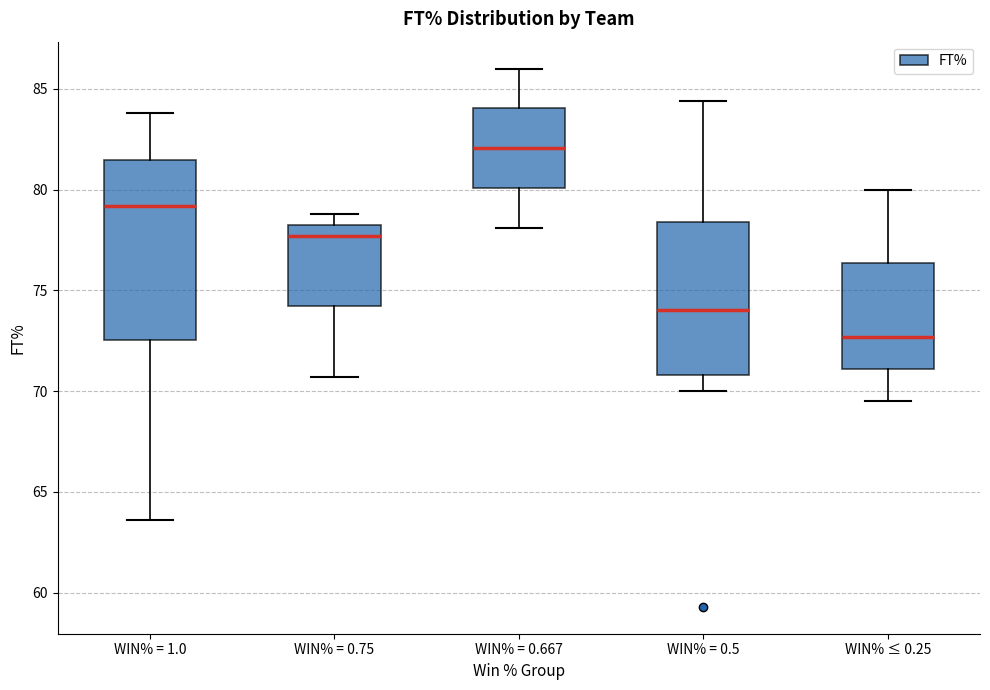

Which box is the tallest, from its lower edge to its upper edge?

WIN% = 1.0